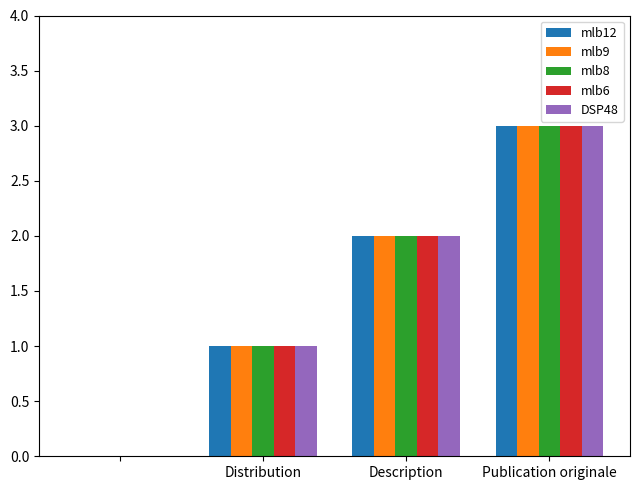

Count the mlb9 values in the range 1 to 3.

3